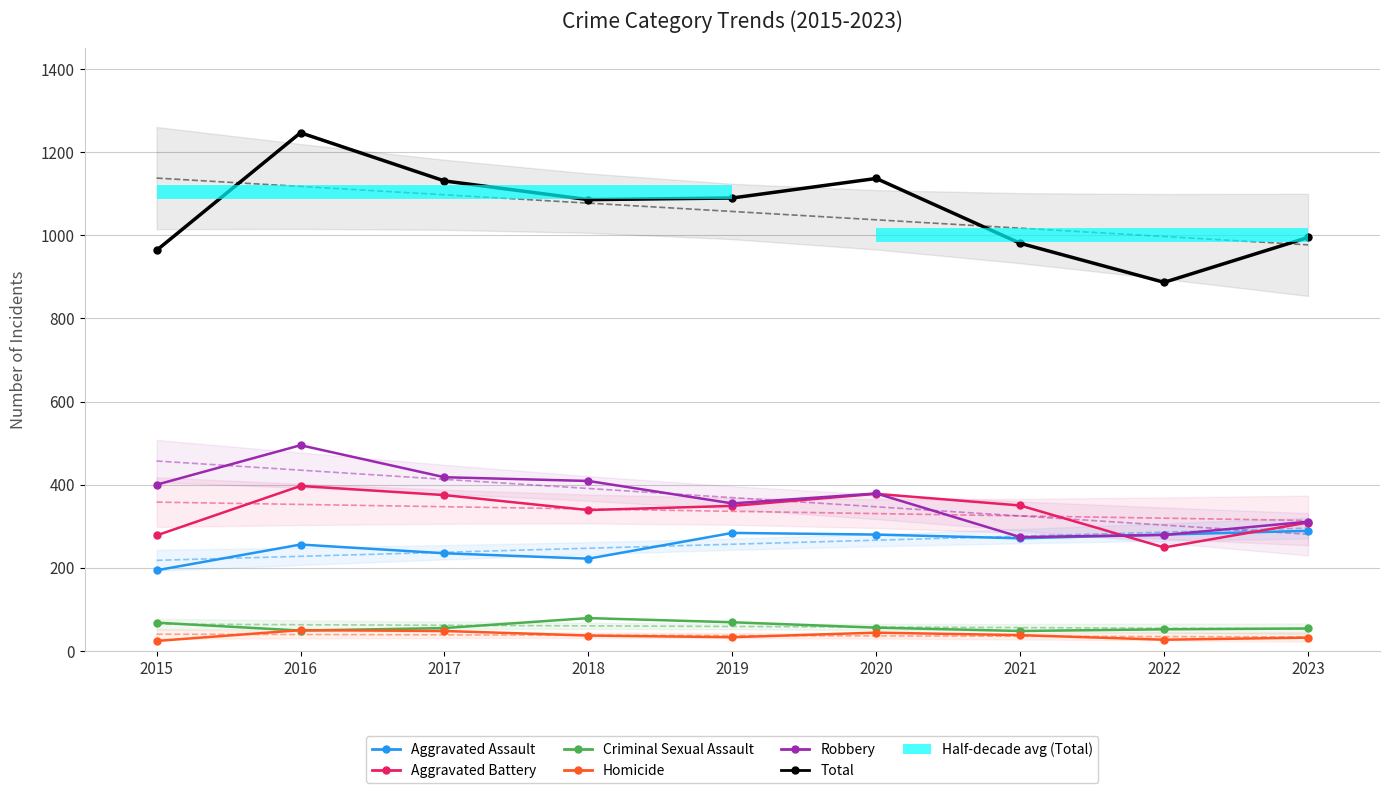

Is the value of Total at 2020 greater than the value of Criminal Sexual Assault at 2023?

Yes